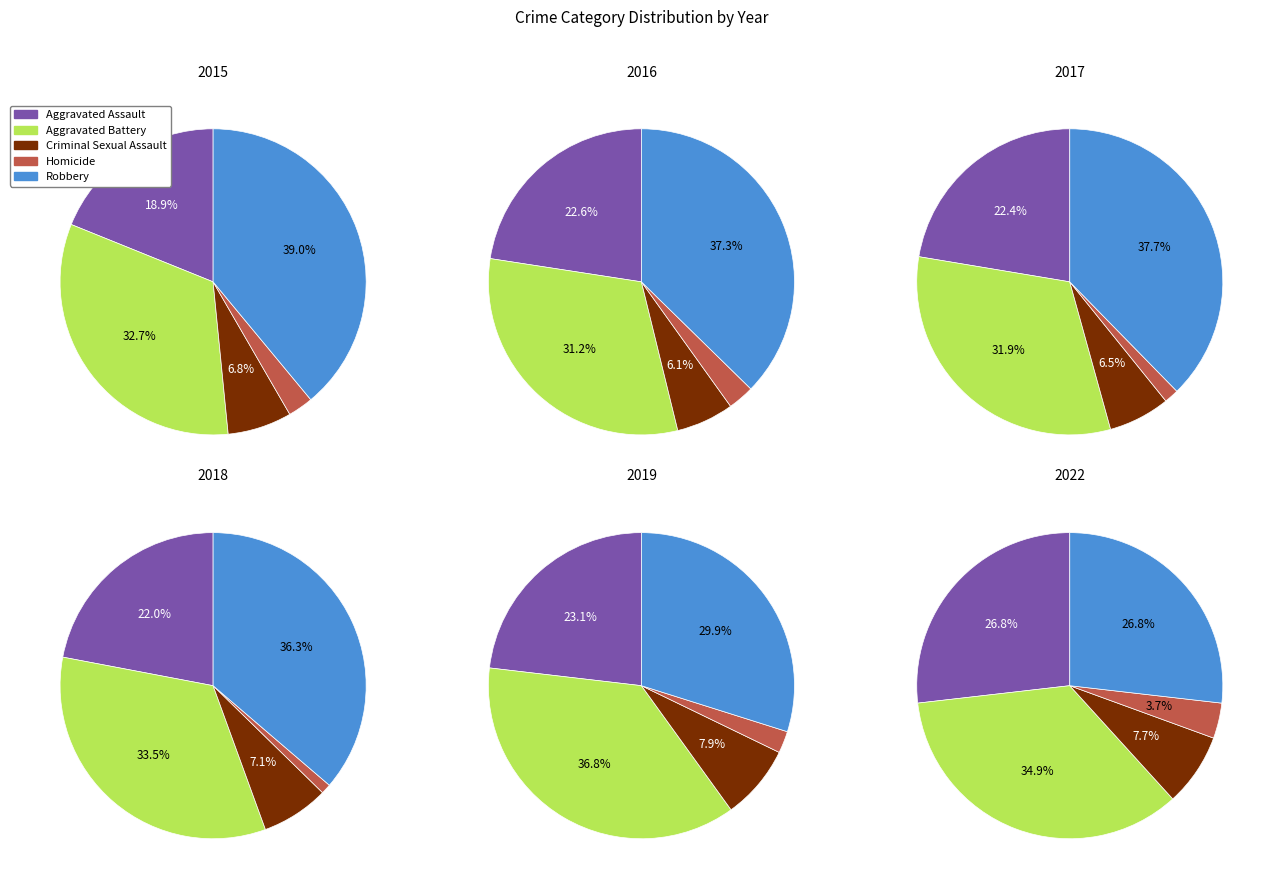

Combined, what portion of the pie is 2 and 3?

24.7%